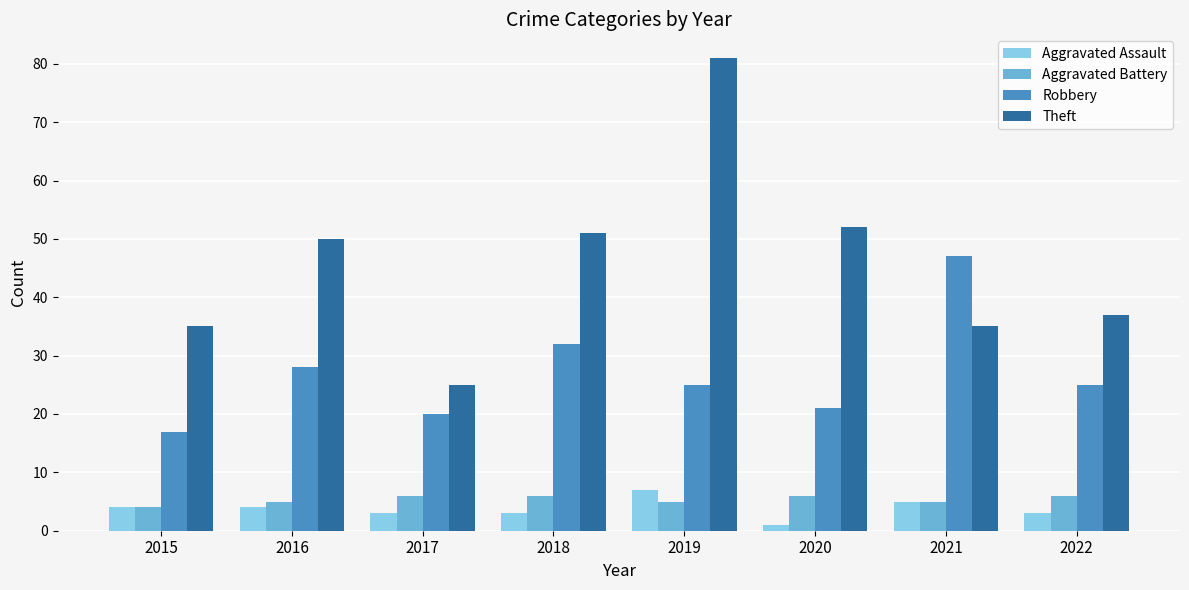

Count the Aggravated Assault values in the range 3 to 5.

6